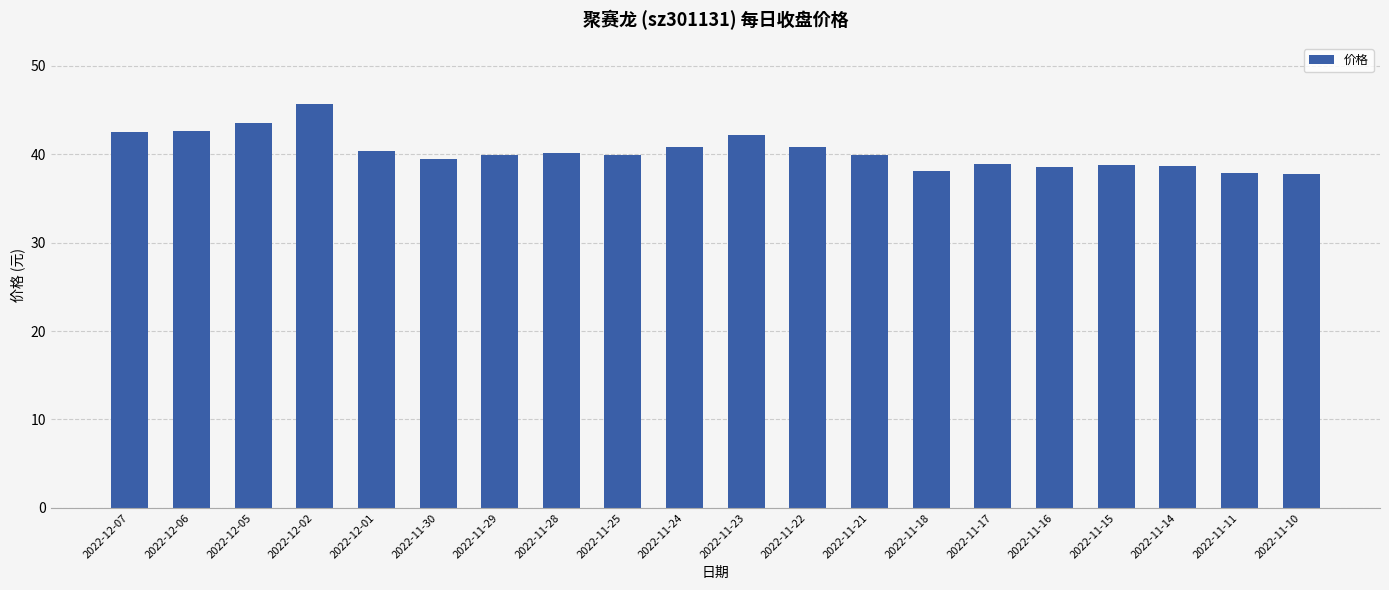

True or false: the data shows 67.3 at 2022-11-25.

False